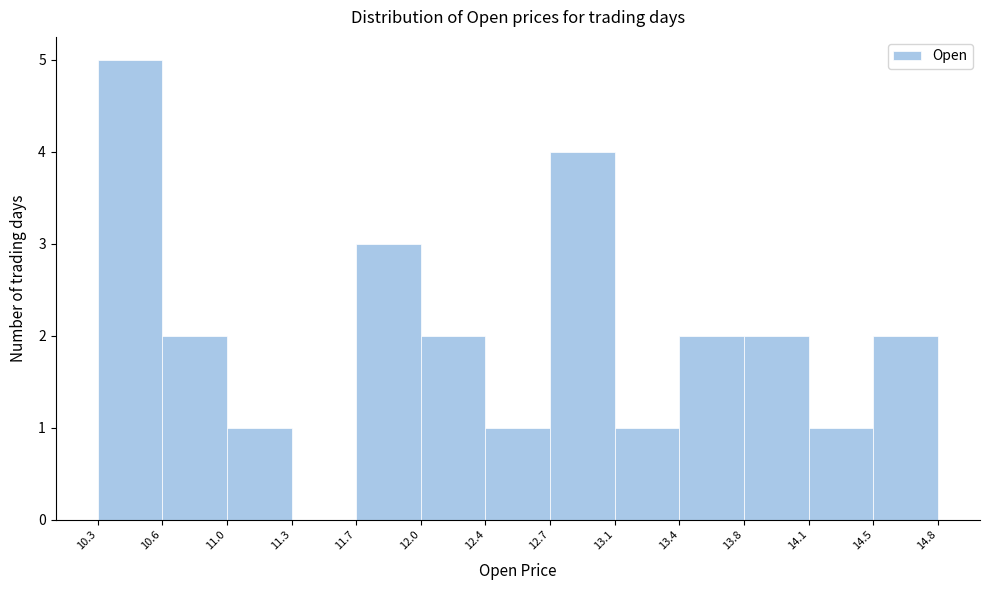

Over which range of the x-axis is the bar tallest?

10.3 to 10.6